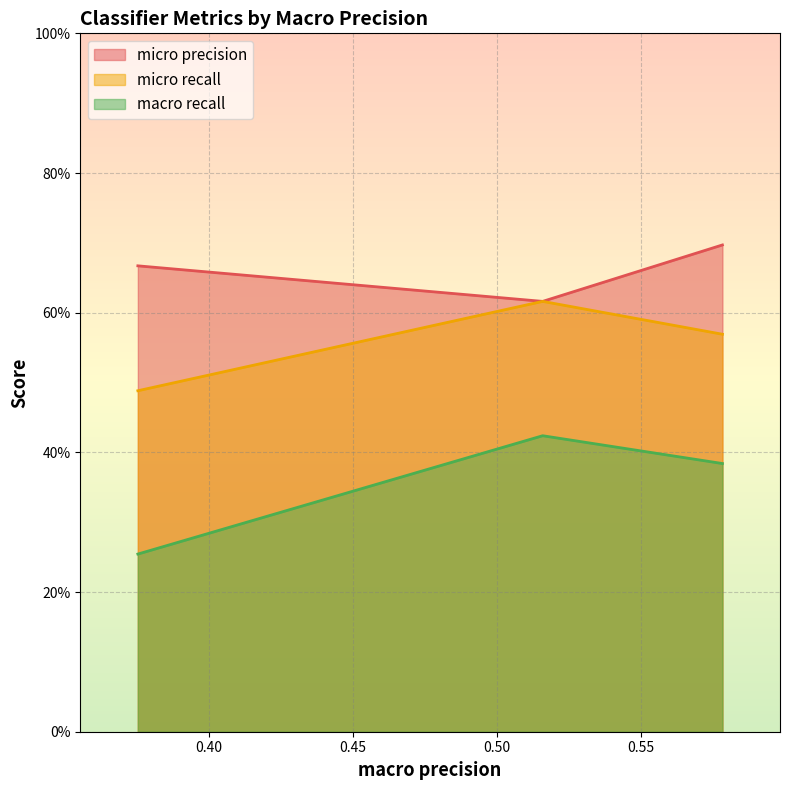

Rank the series at 0.5783705775888919 from lowest to highest value.

macro recall, micro recall, micro precision